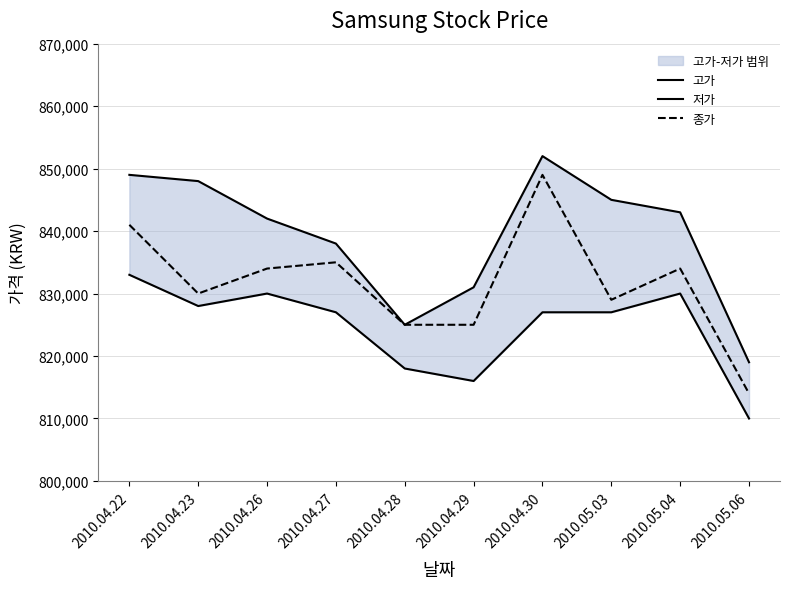

Read the 종가 value at 2010.04.22, to the nearest 10.

841000